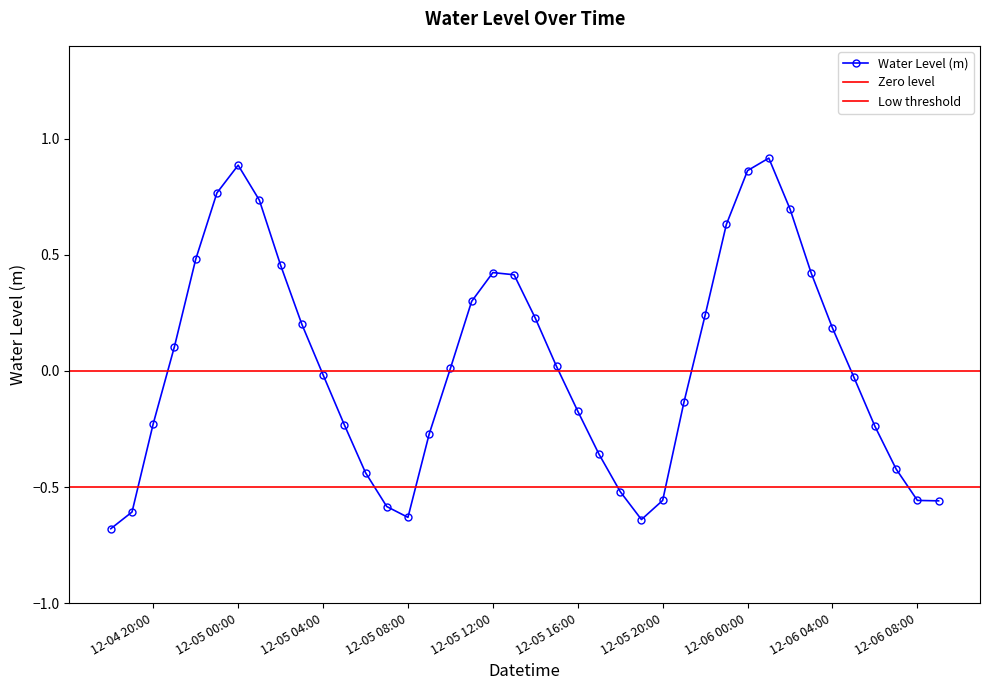

The value of Water Level (m) at 12-06 04:00 is 0.3. True or false?

False